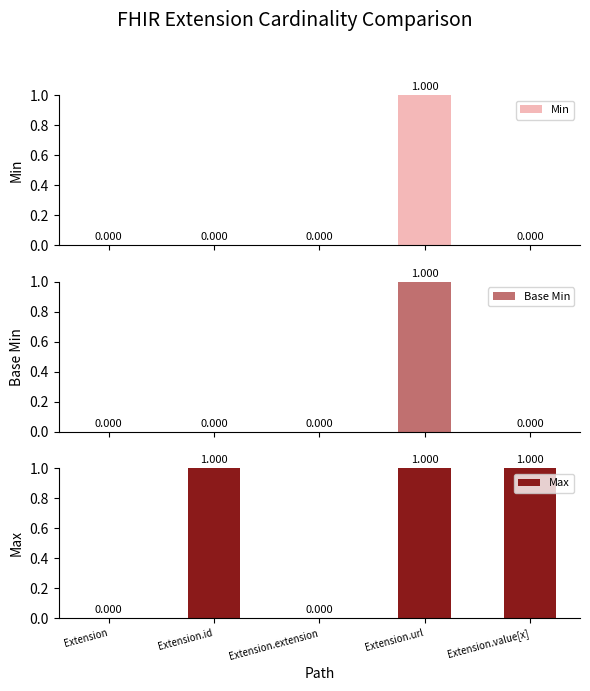

True or false: Base Min has a value of 1 at Extension.url.

True